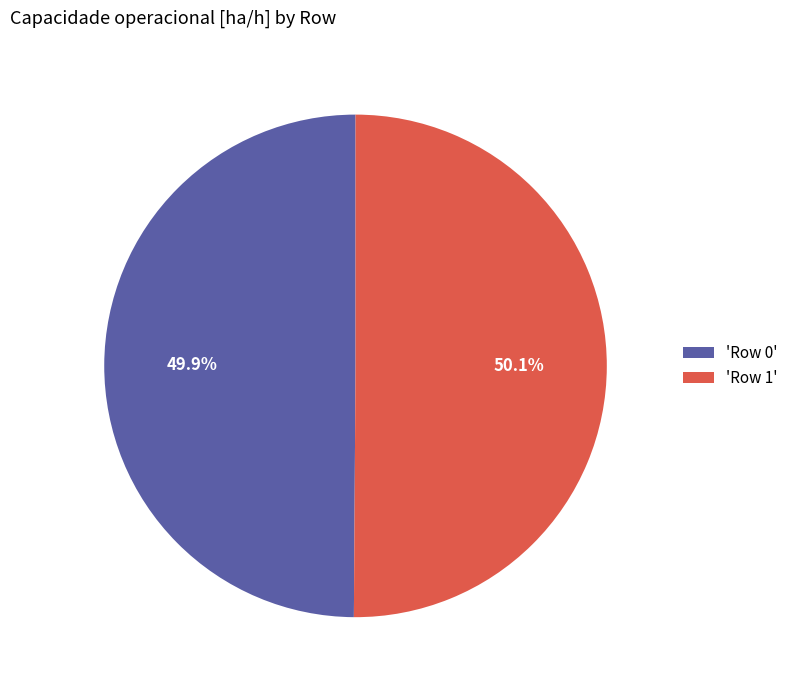

How much of the chart is everything except 'Row 0'?

50.1%